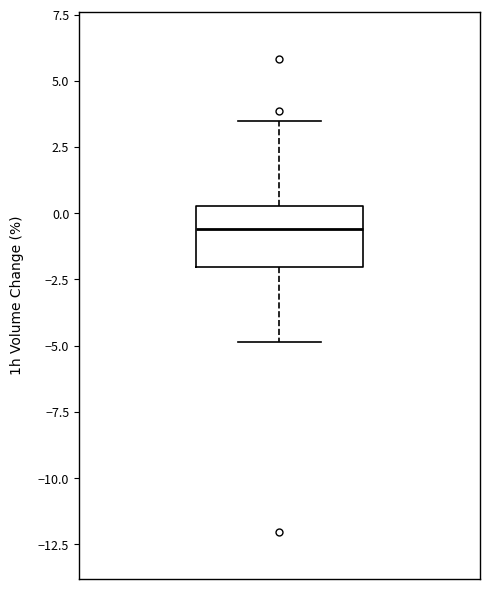

Read this box plot against the y-axis: the position of the median line, the range covered by the box, and the ends of both whiskers. The values are not printed on the chart, so give them approximately, as read against the axis.

median -0.5, box -2.0 to 0.5, whiskers -5.0 to 3.5